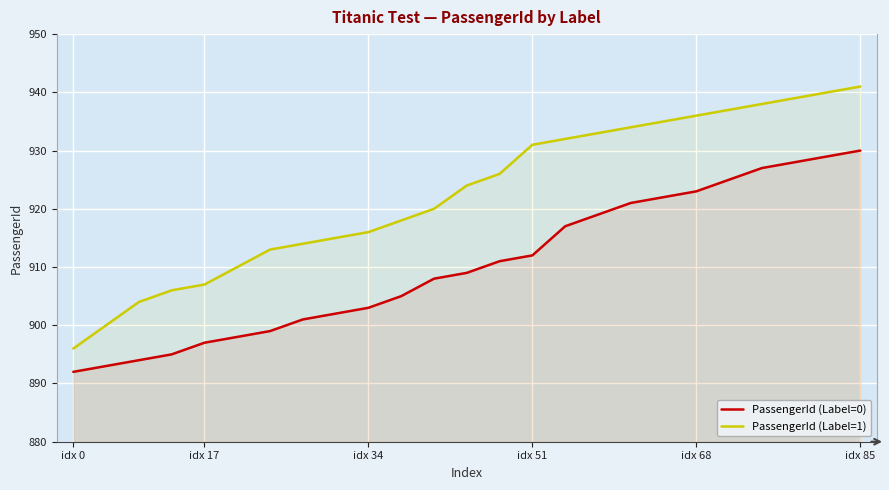

At 10, list the series in order from smallest to largest.

PassengerId (Label=0), PassengerId (Label=1)